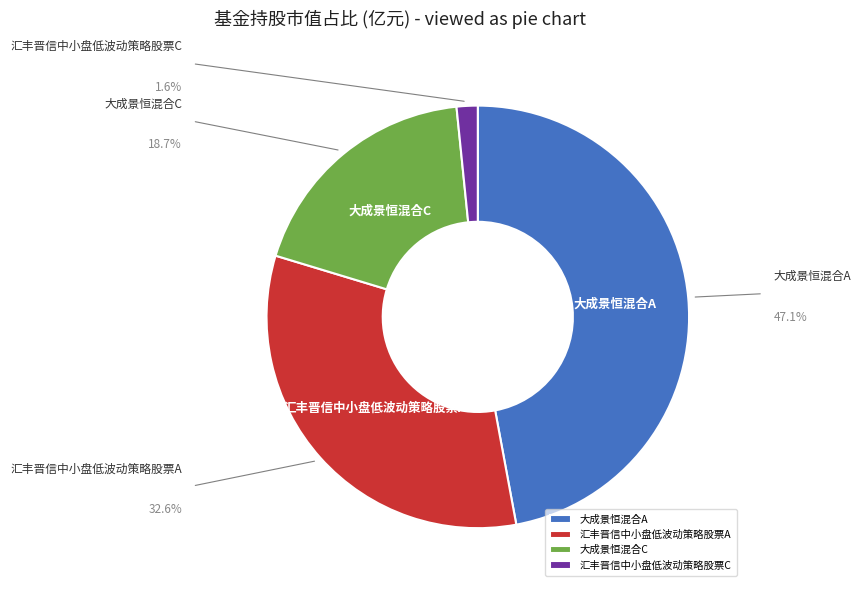

Which slice is the largest?

大成景恒混合A